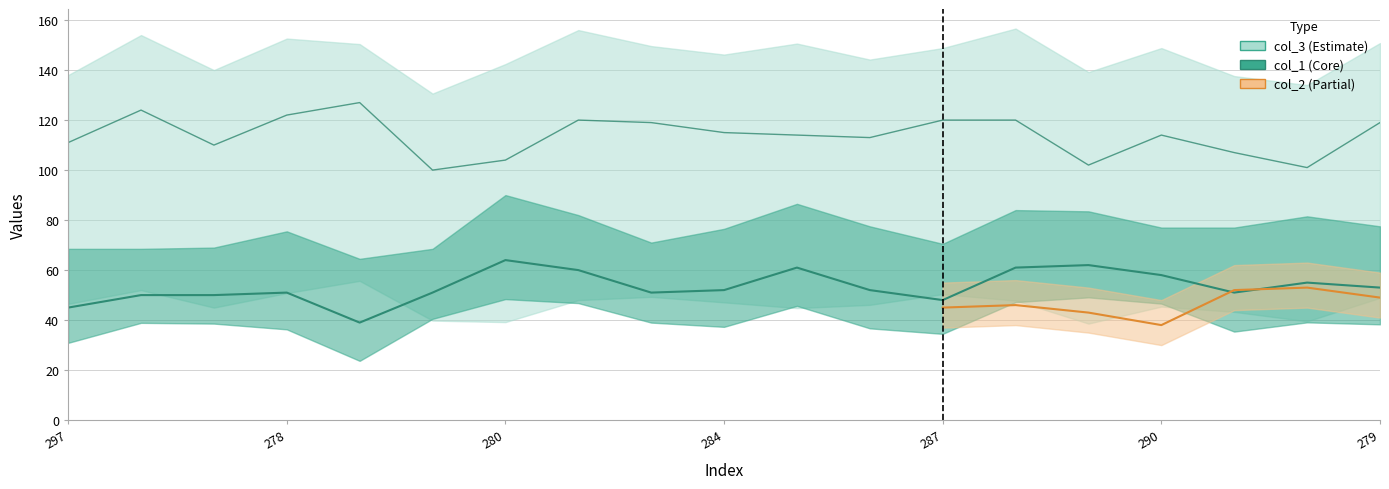

What is the total value across all series at 297?

156